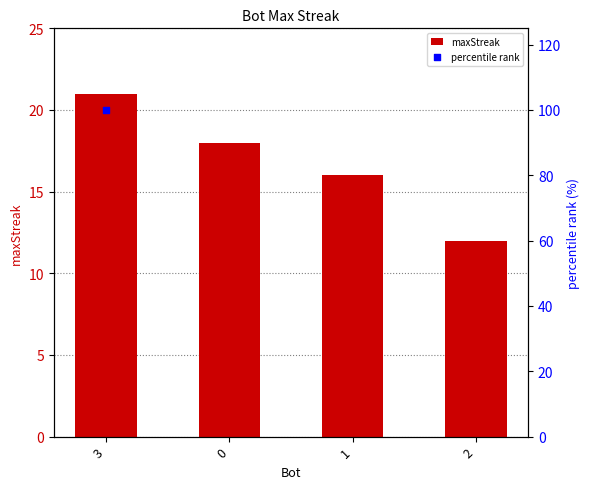

What is the ratio of the value at 3 to the value at 1?

1.3